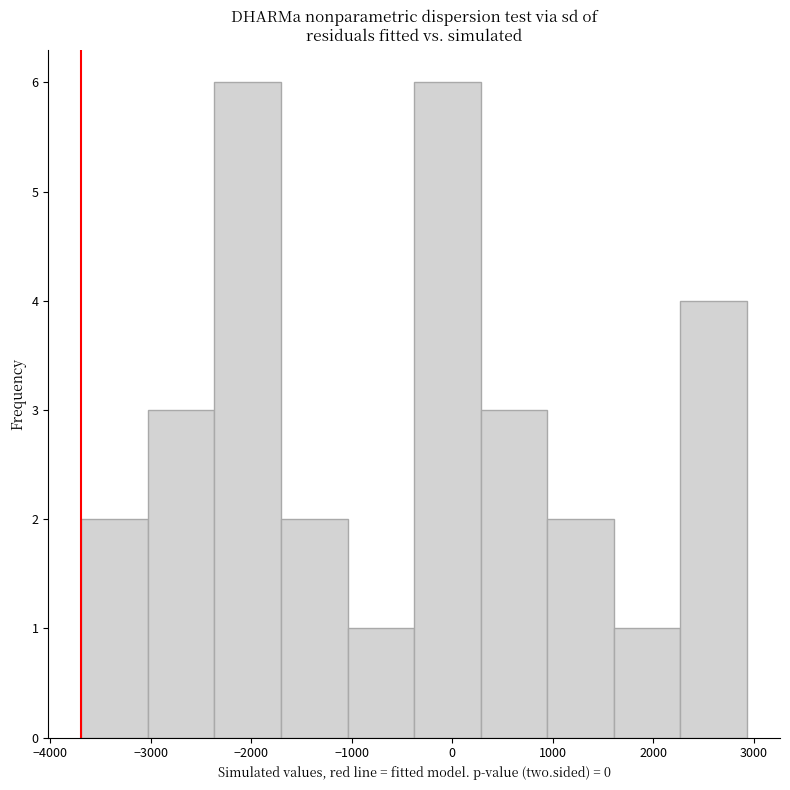

Reading left to right, transcribe this chart: for each bar, give the range it covers on the x-axis and its height. Neither the bar edges nor the heights are printed on the chart, so give them approximately, as read against the axes.

-3700 to -3000: 2
-3000 to -2400: 3
-2400 to -1700: 6
-1700 to -1000: 2
-1000 to -400: 1
-400 to 300: 6
300 to 900: 3
900 to 1600: 2
1600 to 2300: 1
2300 to 2900: 4